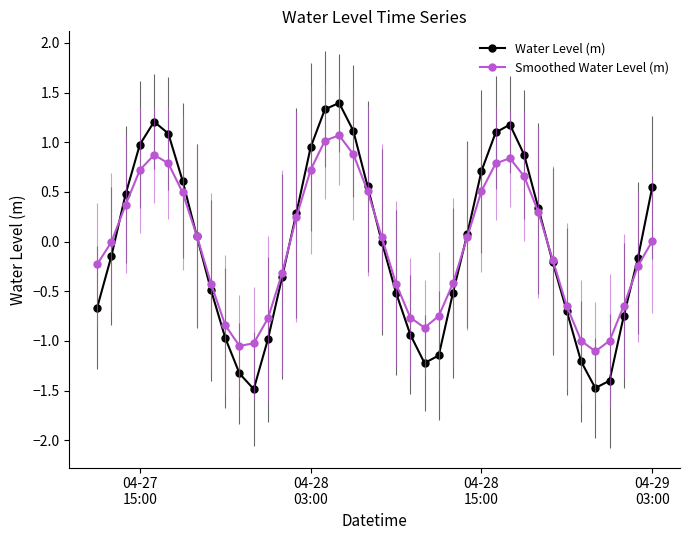

List the series in order of their peak value, highest first.

Water Level (m), Smoothed Water Level (m)